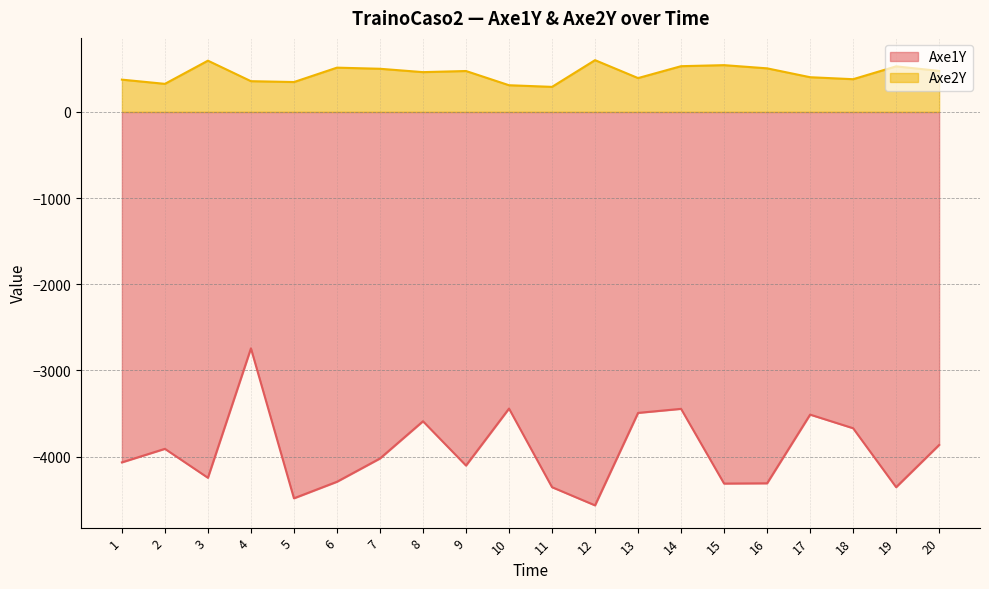

At how many categories does at least one series exceed -815?

20